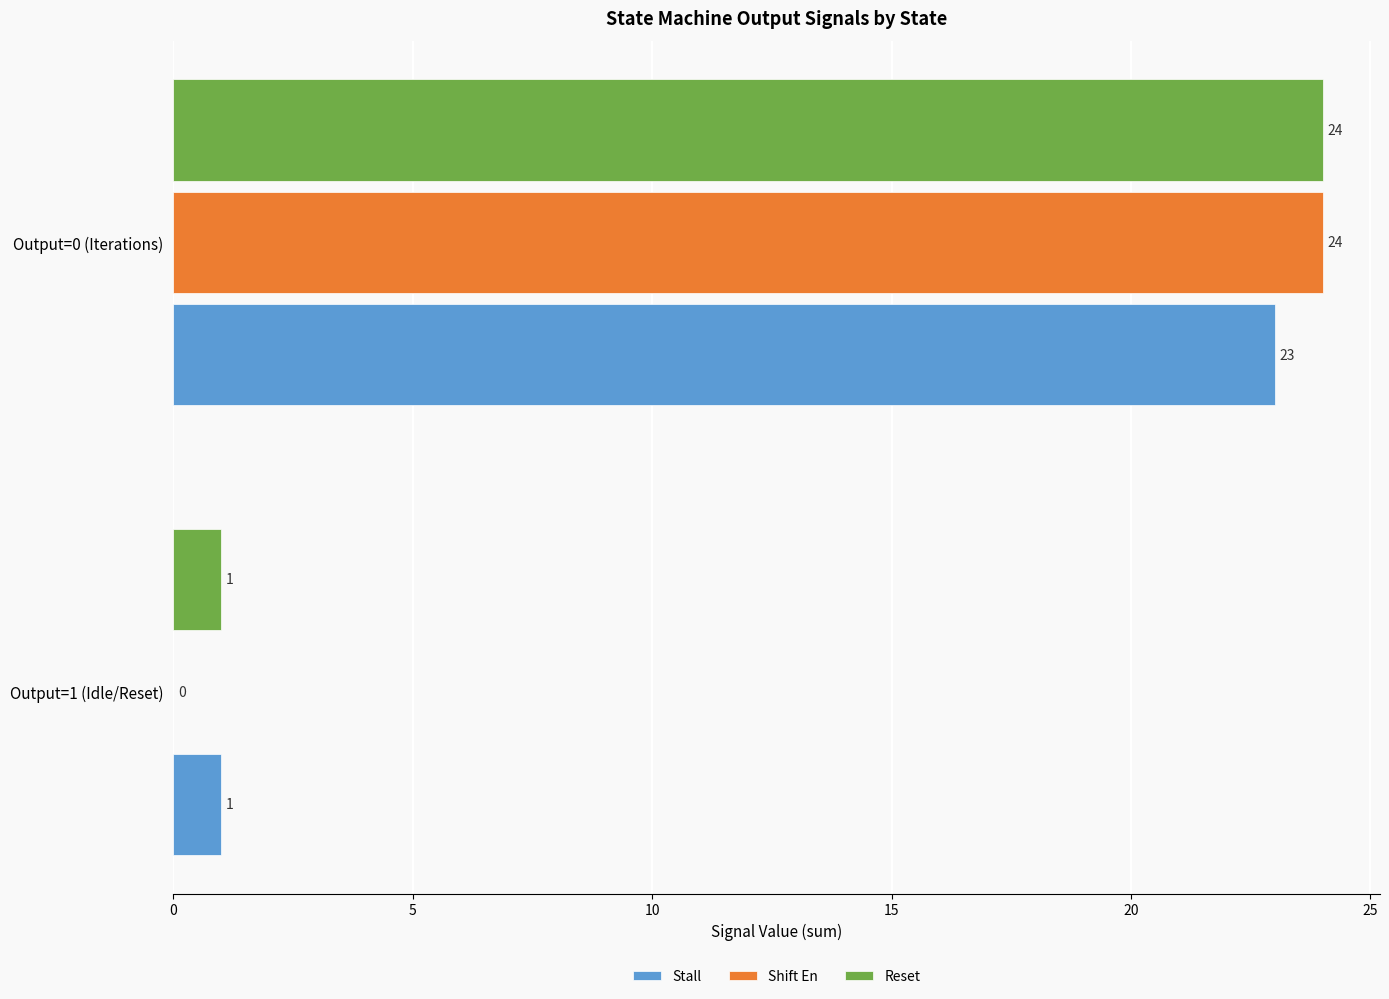

Which series has the largest total across all categories?

Reset